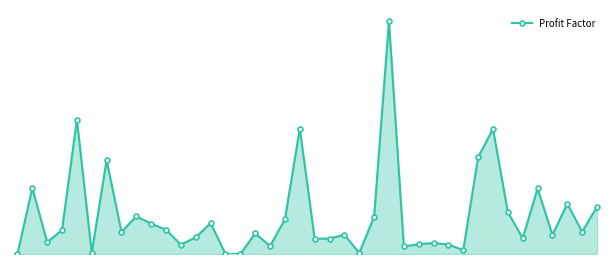

Reading right to left, extract all data points from this chart.

1.8	0.9	1.9	0.7	2.5	0.6	1.6	4.8	3.7	0.2	0.4	0.4	0.4	0.3	9.0	1.4	0.0	0.7	0.6	0.6	4.8	1.3	0.3	0.8	0.0	0.0	1.2	0.6	0.4	0.9	1.2	1.5	0.9	3.6	0.0	5.2	0.9	0.5	2.5	0.0